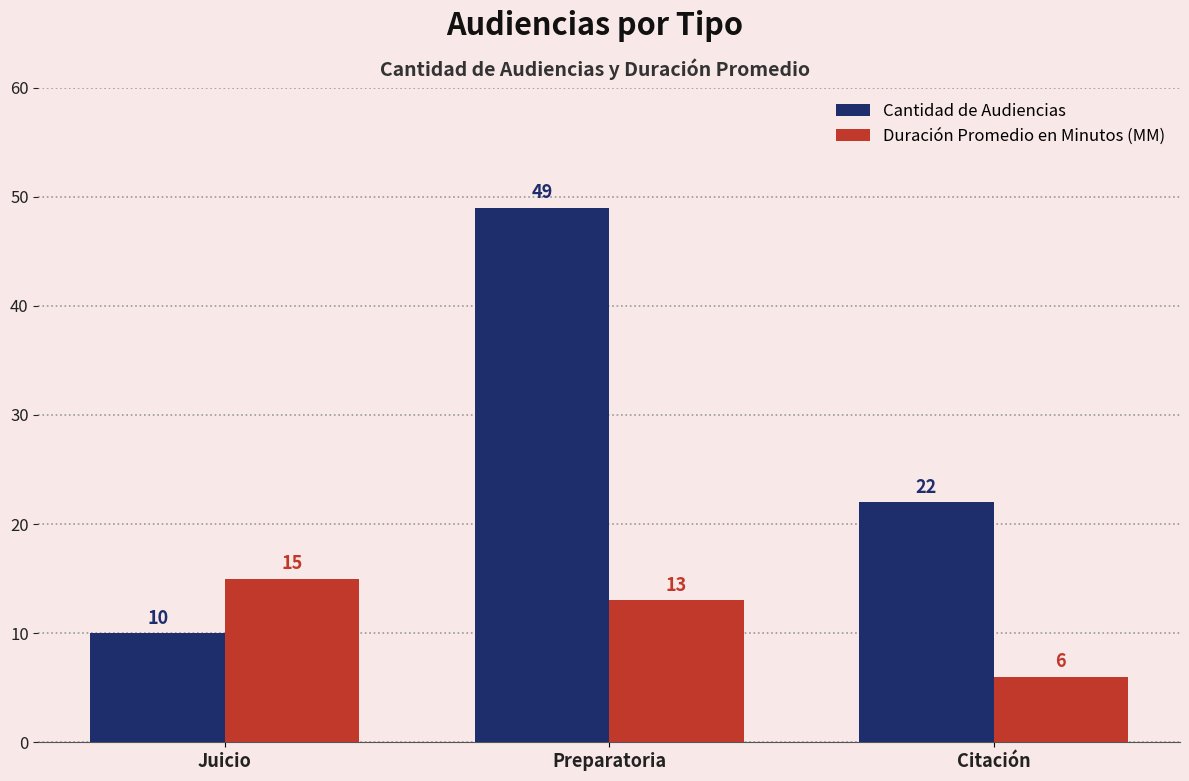

How many data points does each series have?

3